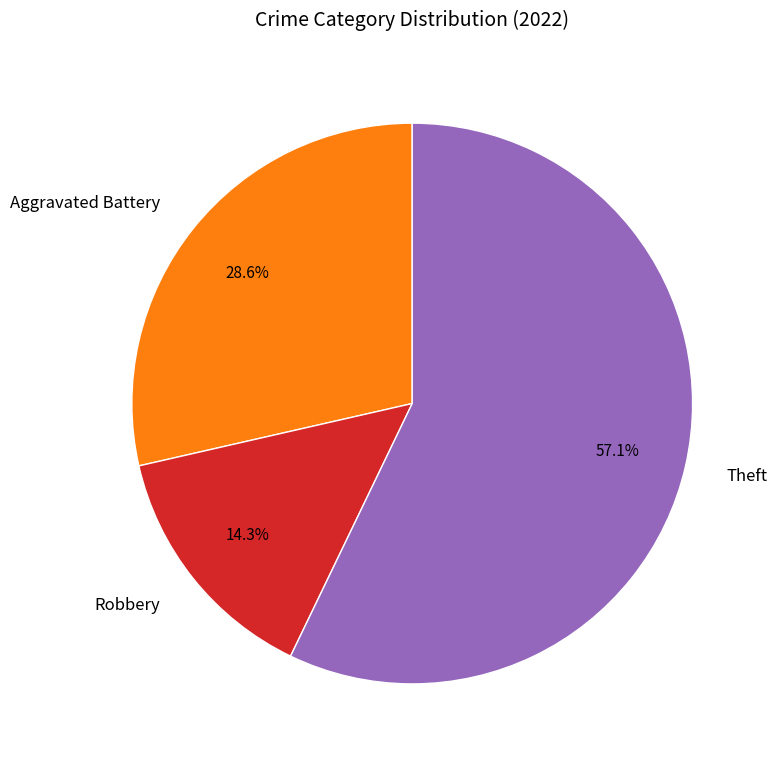

Combined, what portion of the pie is Aggravated Battery and Theft?

85.7%